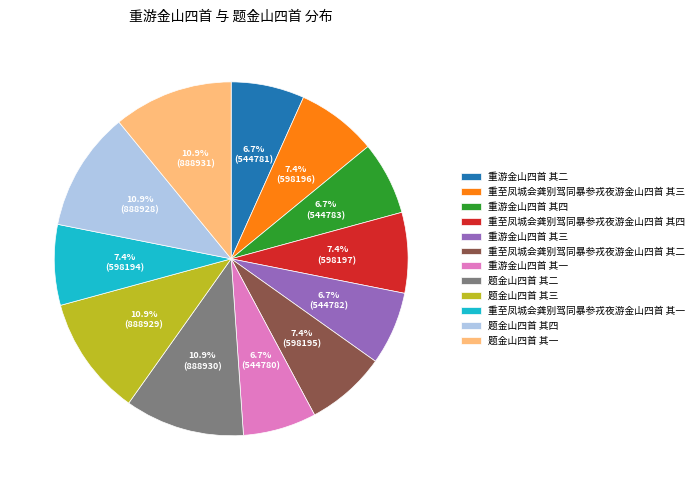

To the nearest percent, what is the average slice percentage?

8%